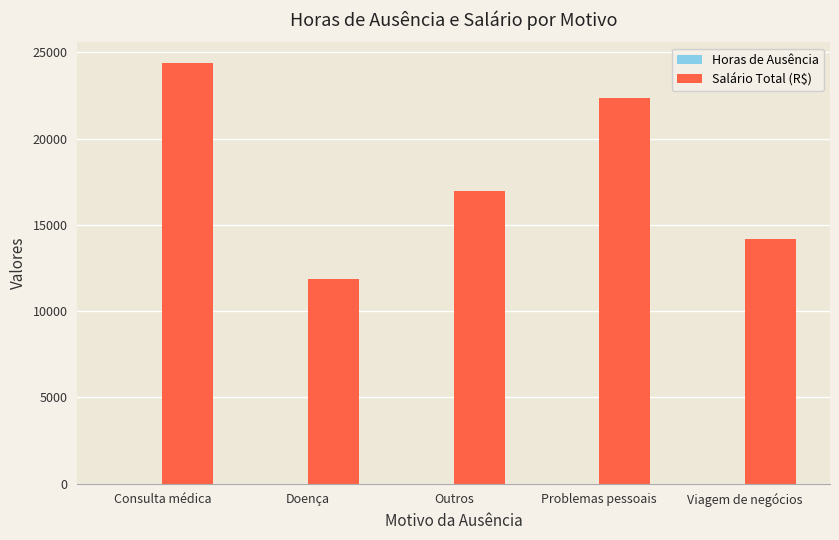

Which category has the highest value across all series?

Consulta médica